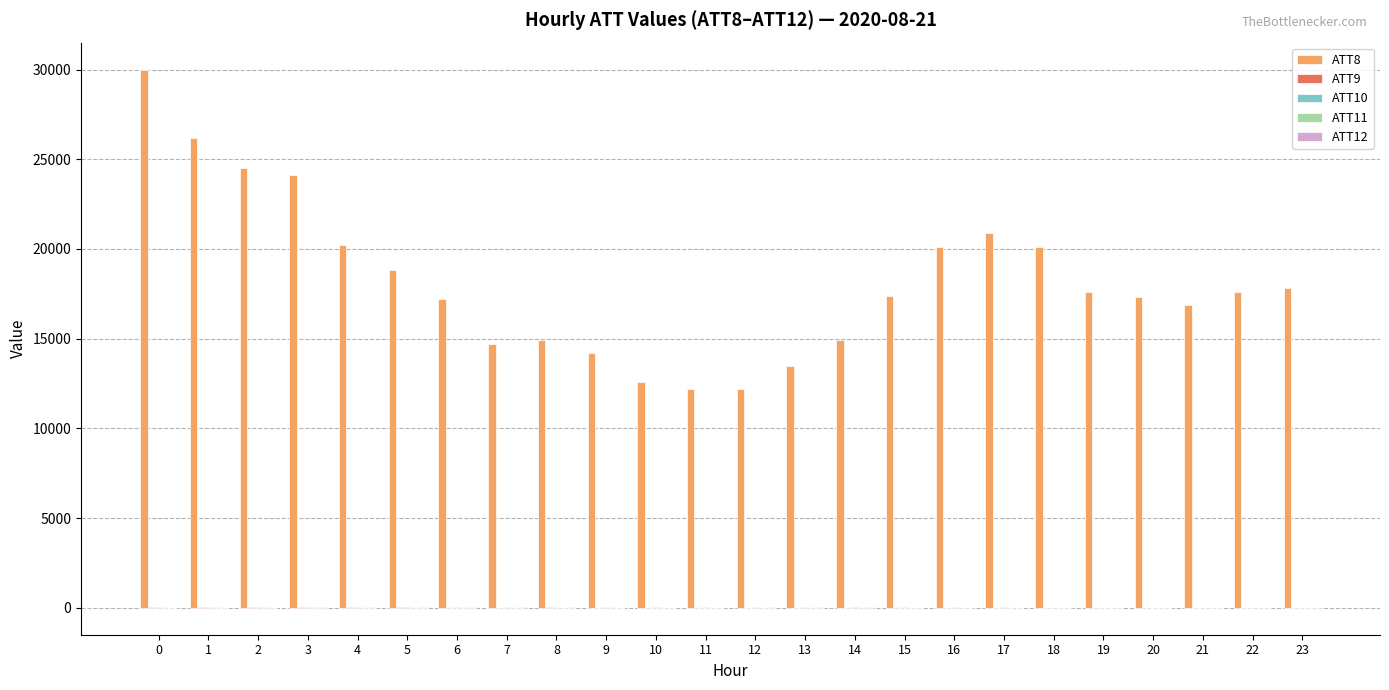

Between 1 and 14, which series saw the biggest shift?

ATT8